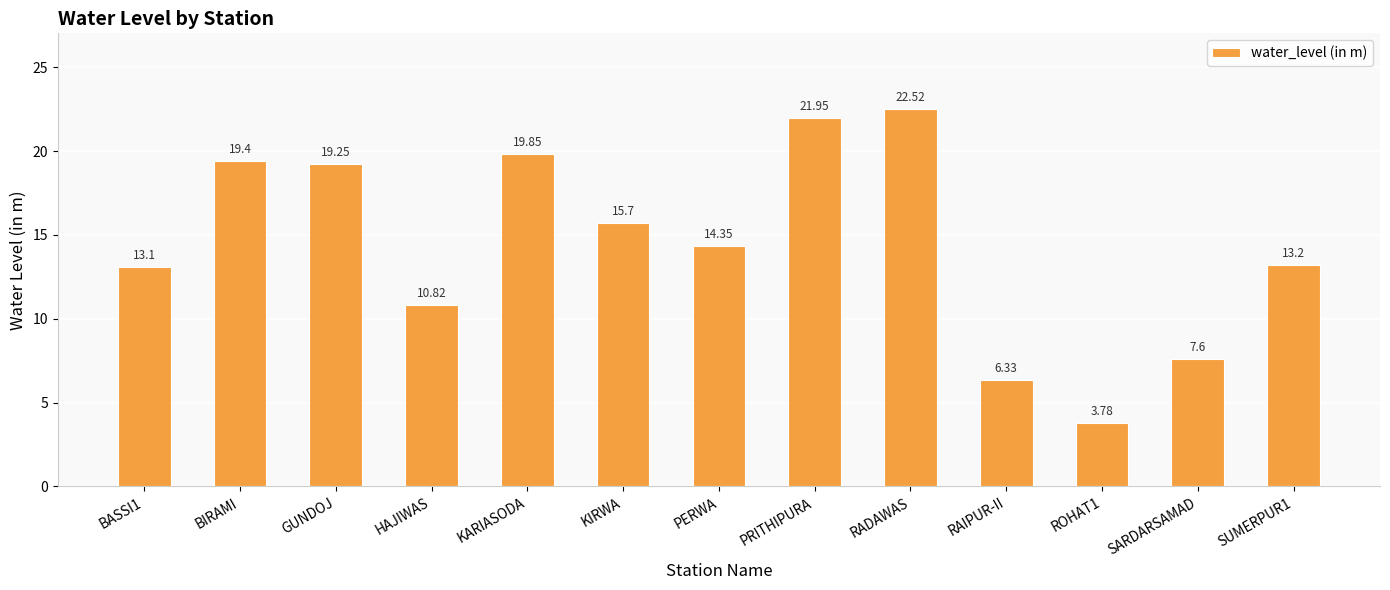

Where does the data first go above 14?

BIRAMI